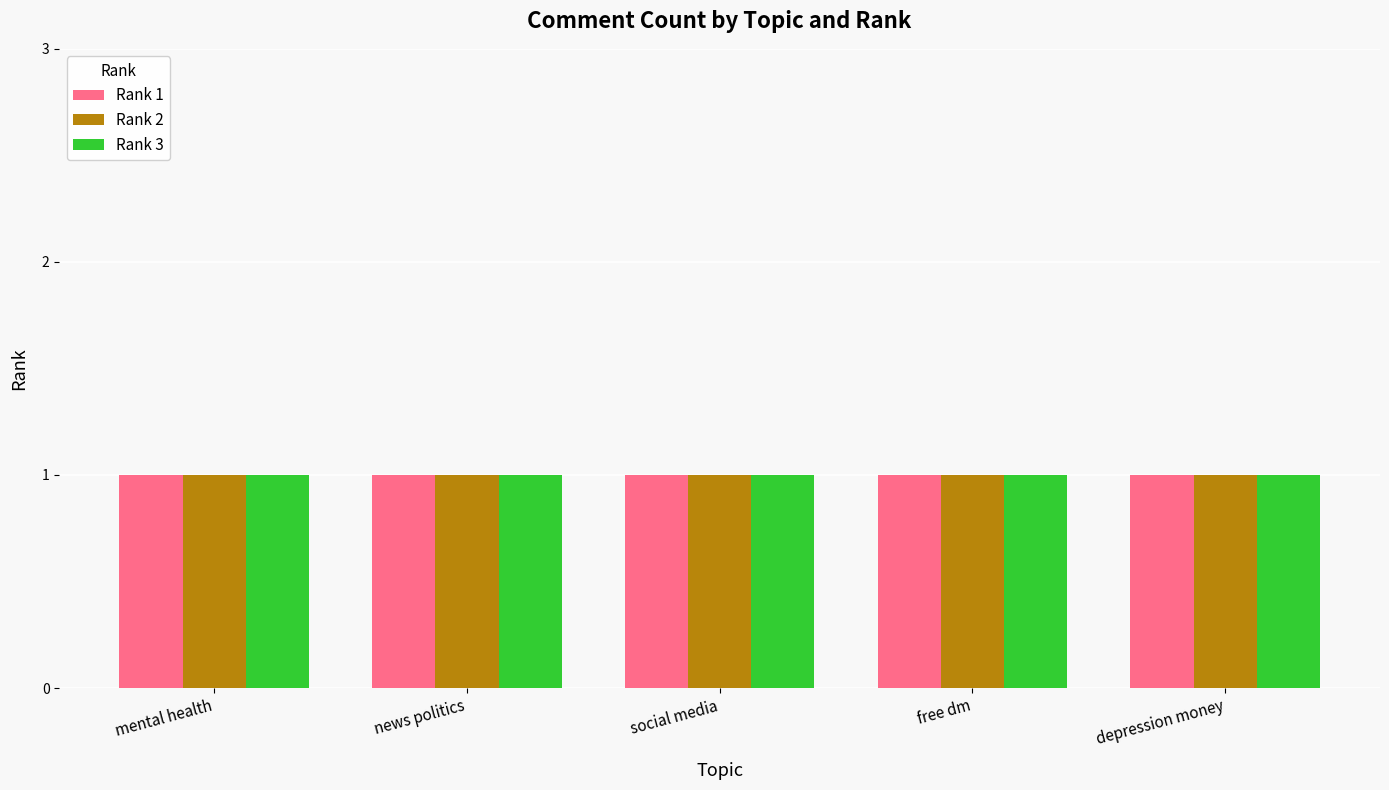

Rank the series by their maximum value, from highest to lowest.

Rank 1, Rank 2, Rank 3